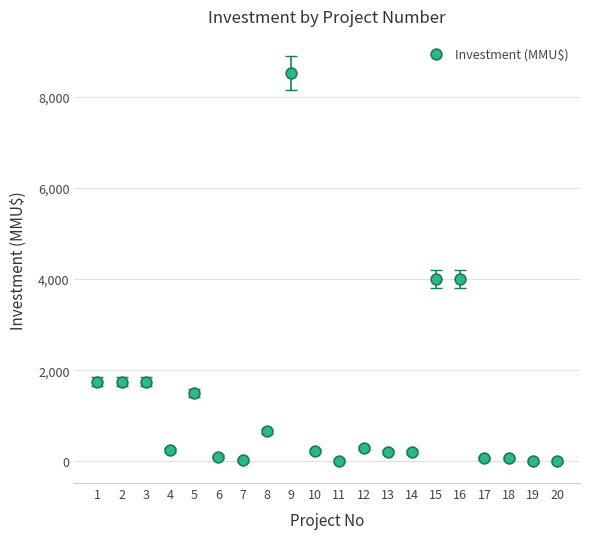

What is the range of X values (max minus min)?

19